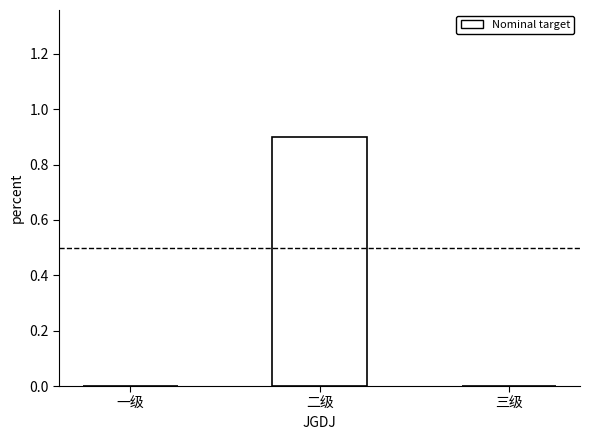

Reading right to left, extract all data points from this chart.

三级=0.0	二级=0.9	一级=0.0